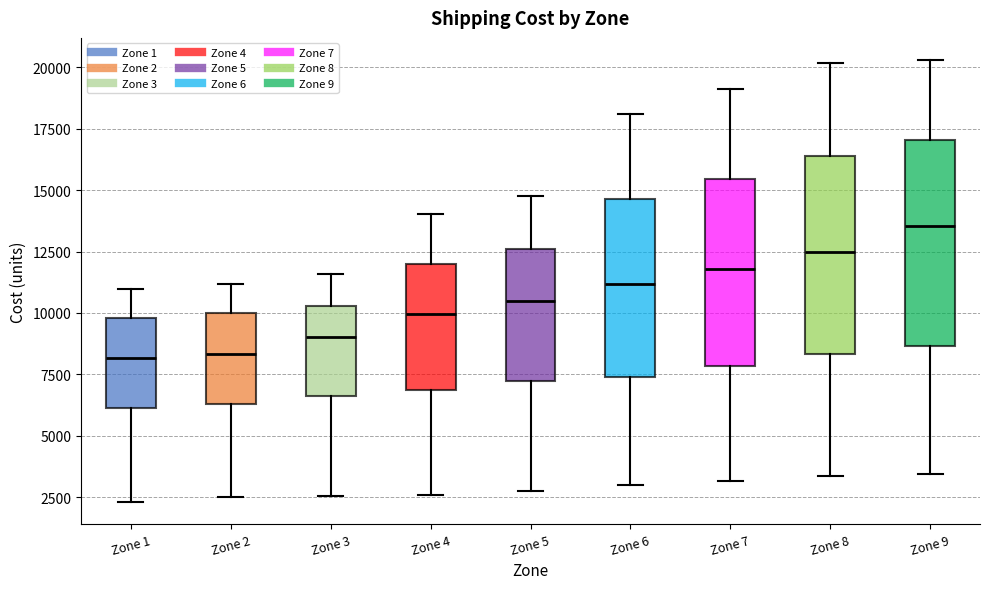

Reading left to right, transcribe this box plot: for each box, give where its median line is, the range the box spans, and where its two whiskers end, as read against the y-axis. The values are not printed on the chart, so give them approximately, as read against the axis.

Zone 1: median 8000, box 6000 to 10000, whiskers 2500 to 11000
Zone 2: median 8500, box 6500 to 10000, whiskers 2500 to 11000
Zone 3: median 9000, box 6500 to 10500, whiskers 2500 to 11500
Zone 4: median 10000, box 7000 to 12000, whiskers 2500 to 14000
Zone 5: median 10500, box 7000 to 12500, whiskers 2500 to 14500
Zone 6: median 11000, box 7500 to 14500, whiskers 3000 to 18000
Zone 7: median 12000, box 8000 to 15500, whiskers 3000 to 19000
Zone 8: median 12500, box 8500 to 16500, whiskers 3500 to 20000
Zone 9: median 13500, box 8500 to 17000, whiskers 3500 to 20500